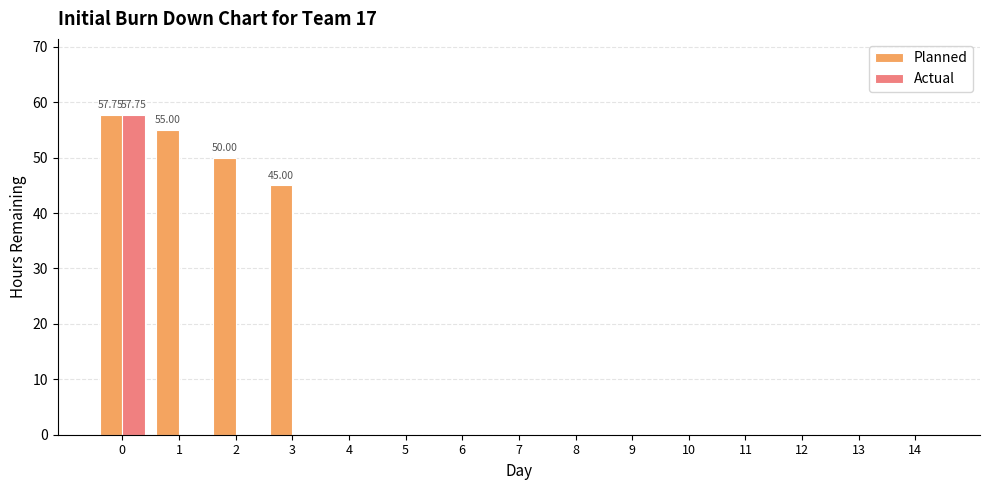

What is the sum of all Actual values?

57.8